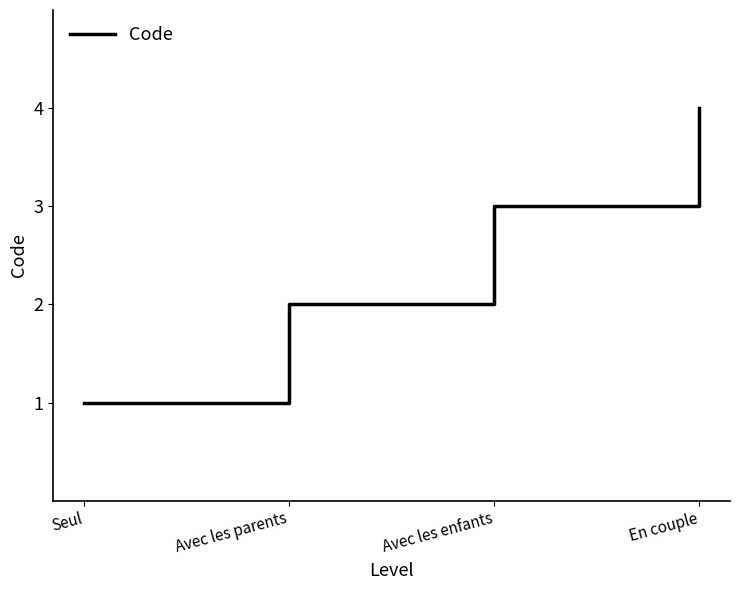

How many lines are shown in the chart?

1